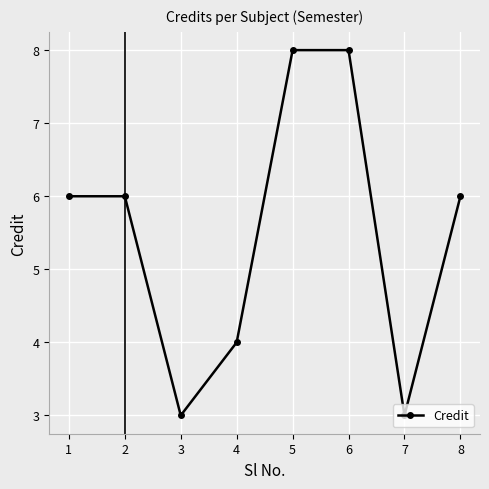

Reading left to right, what are all the values shown in this chart?

6	6	3	4	8	8	3	6